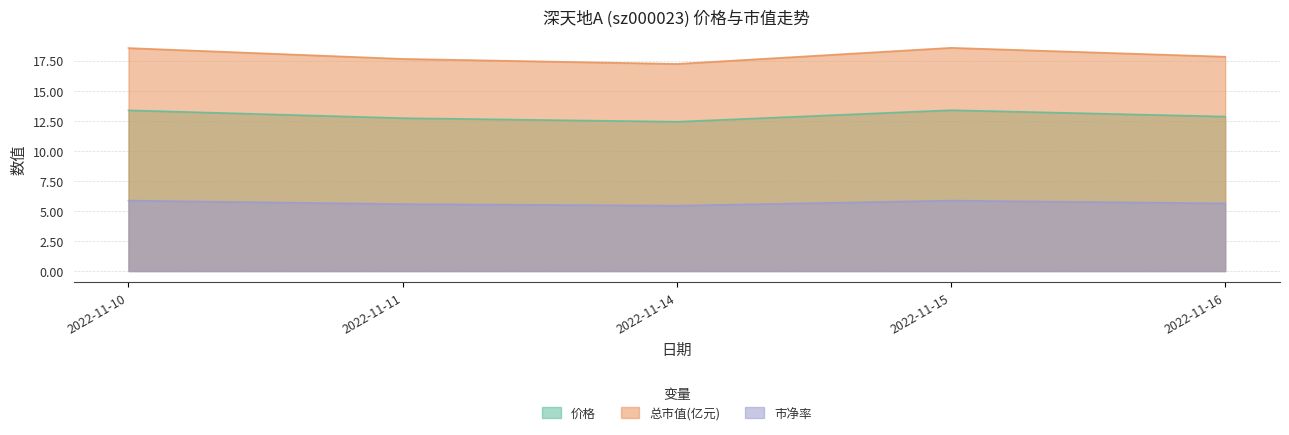

What value does the 价格 series have at 2022-11-11?

12.7